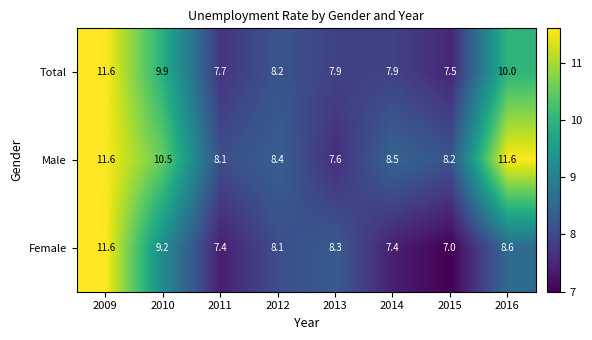

What is the approximate value of Female at 2014?

7.4